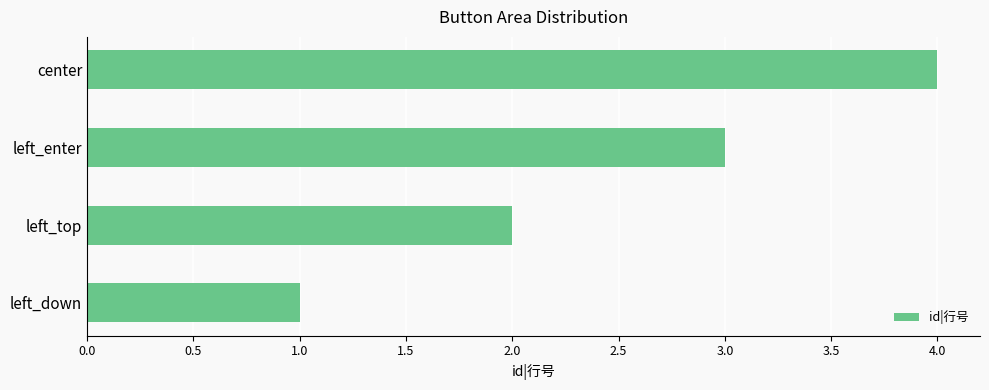

At which category does the chart reach its peak across all series?

center